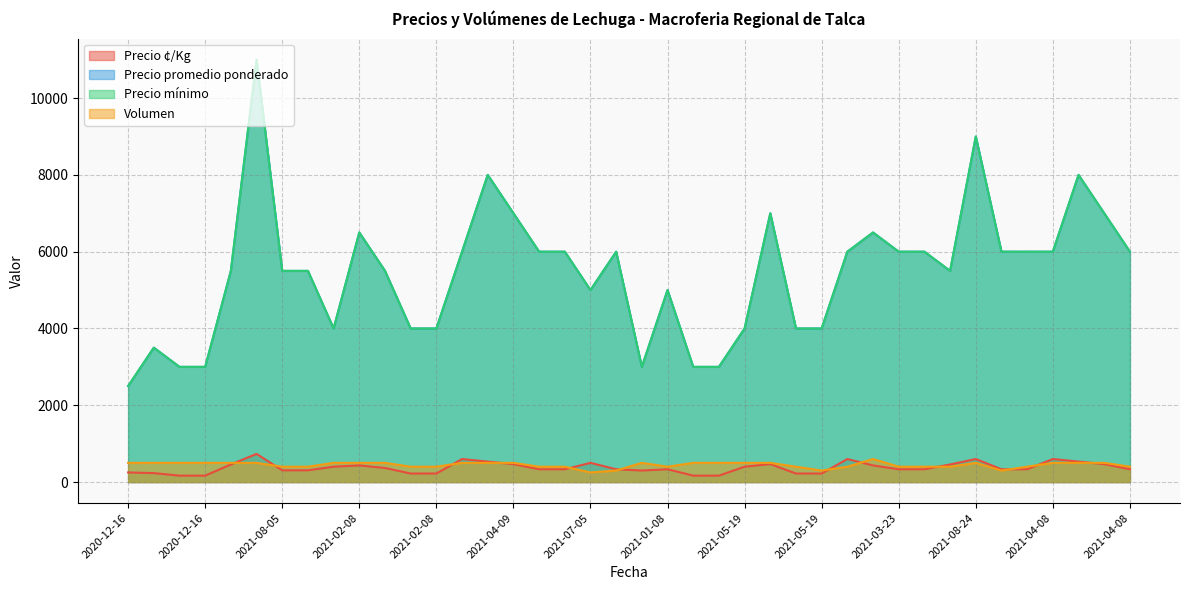

True or false: Precio mínimo has more than 0 interior local peaks.

True